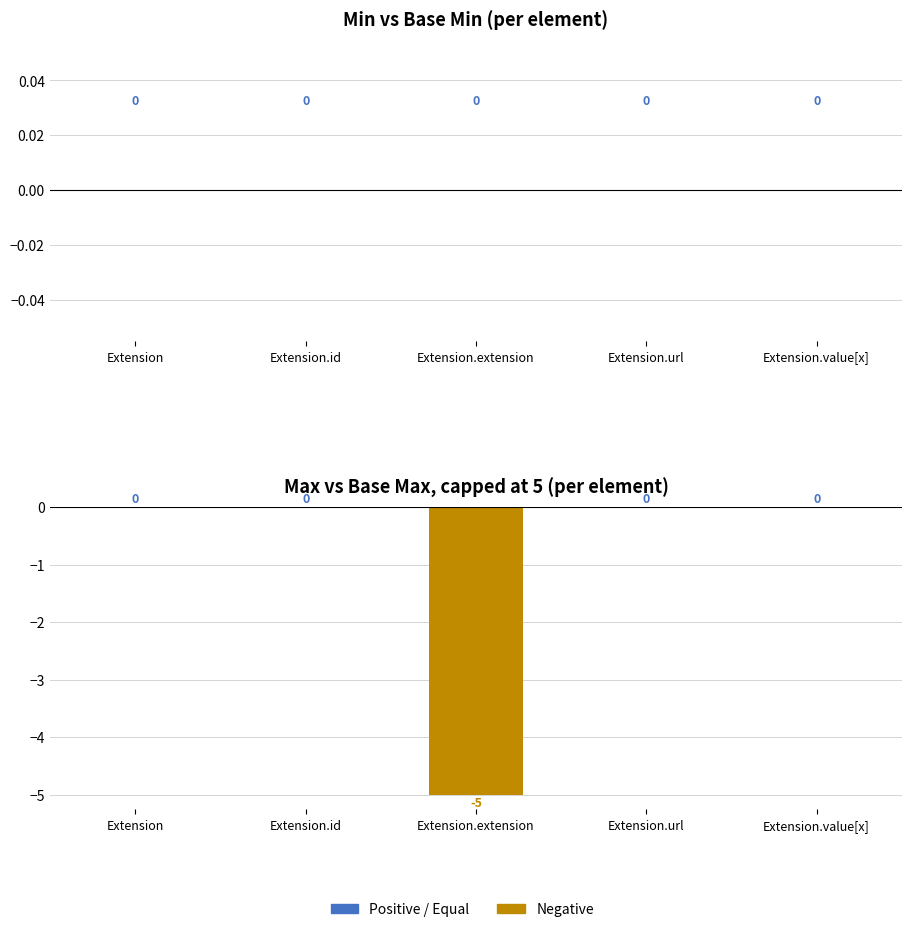

Reading left to right, transcribe all the data shown in this chart.

Extension=0	Extension.id=0	Extension.extension=-5	Extension.url=0	Extension.value[x]=0